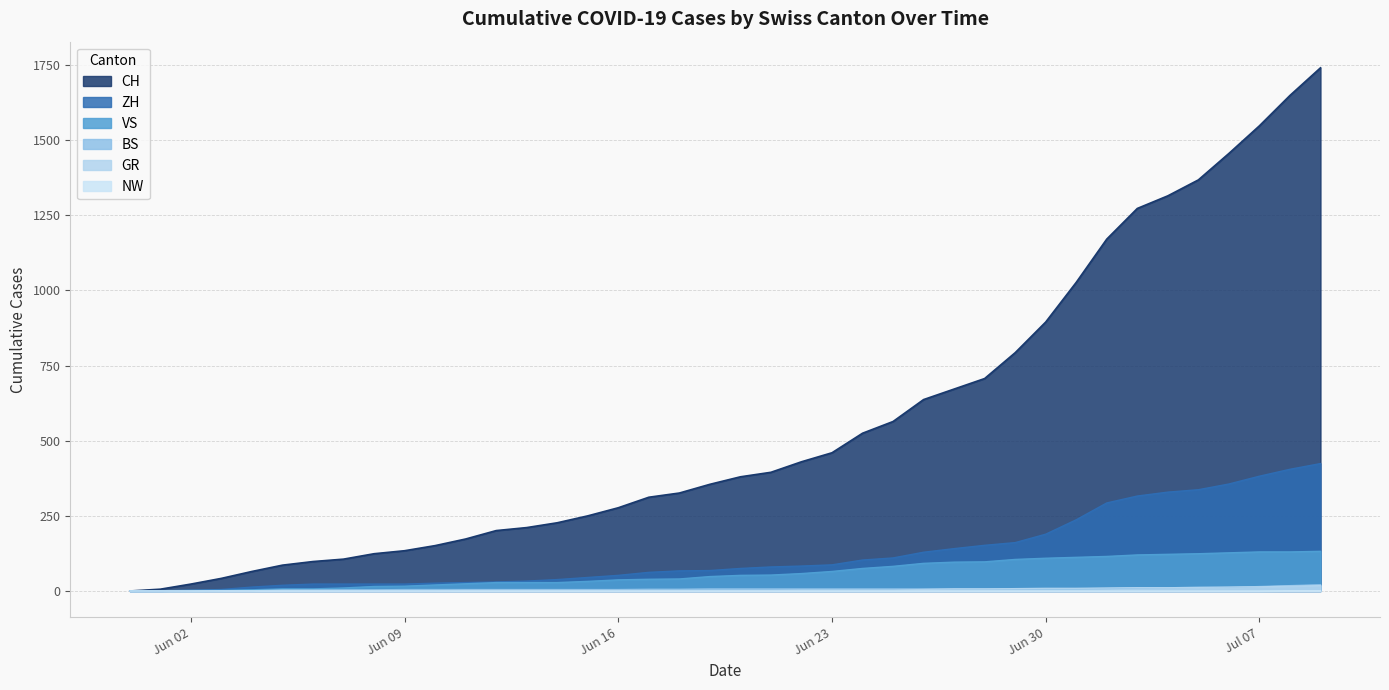

What is the sum of all BS values?

268